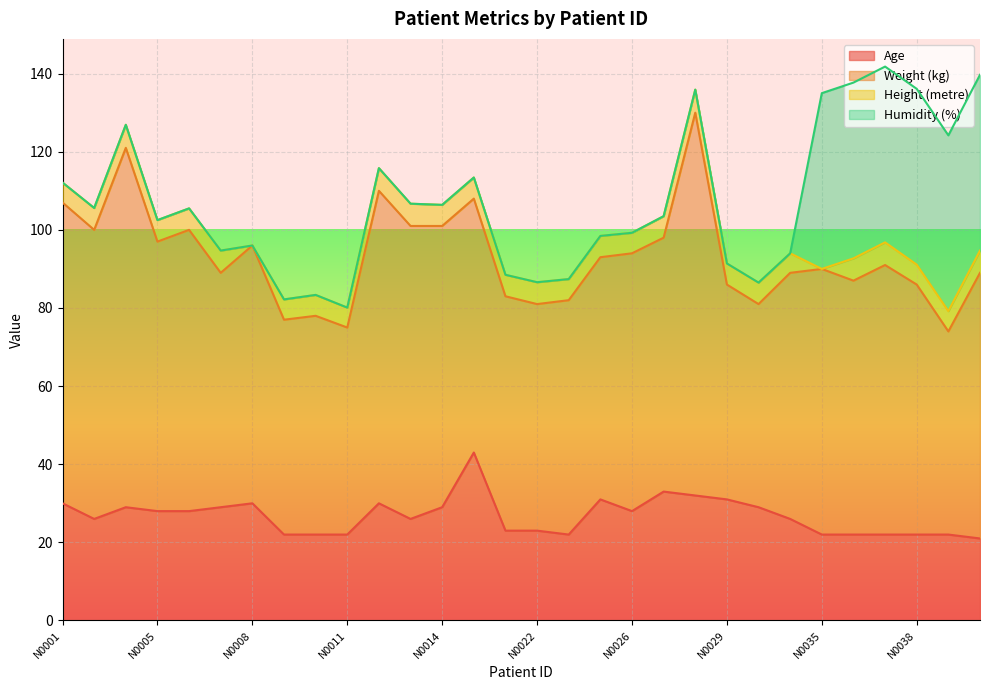

The value of Weight (kg) at N0022 is 84.5. True or false?

False